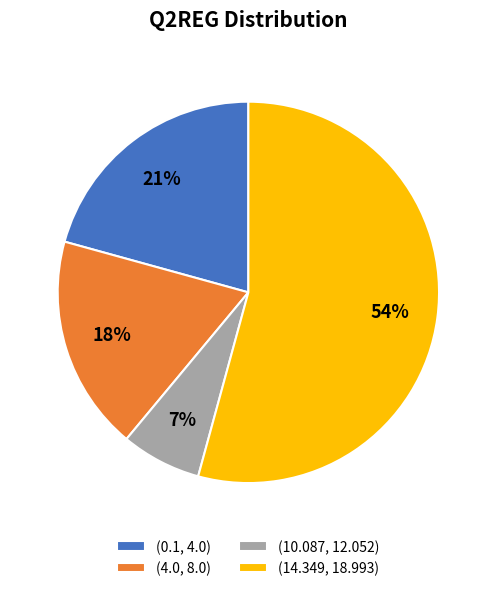

Does any single category account for the majority?

Yes